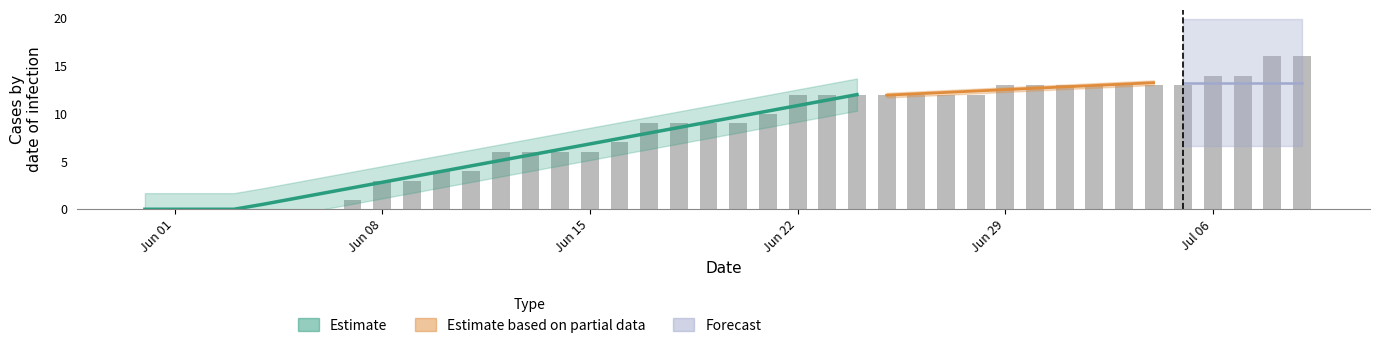

Reading left to right, extract all data points from this chart.

0	0	0	0	0	0	0	1	3	3	4	4	6	6	6	6	7	9	9	9	9	10	12	12	12	12	12	12	12	13	13	13	13	13	13	13	14	14	16	16